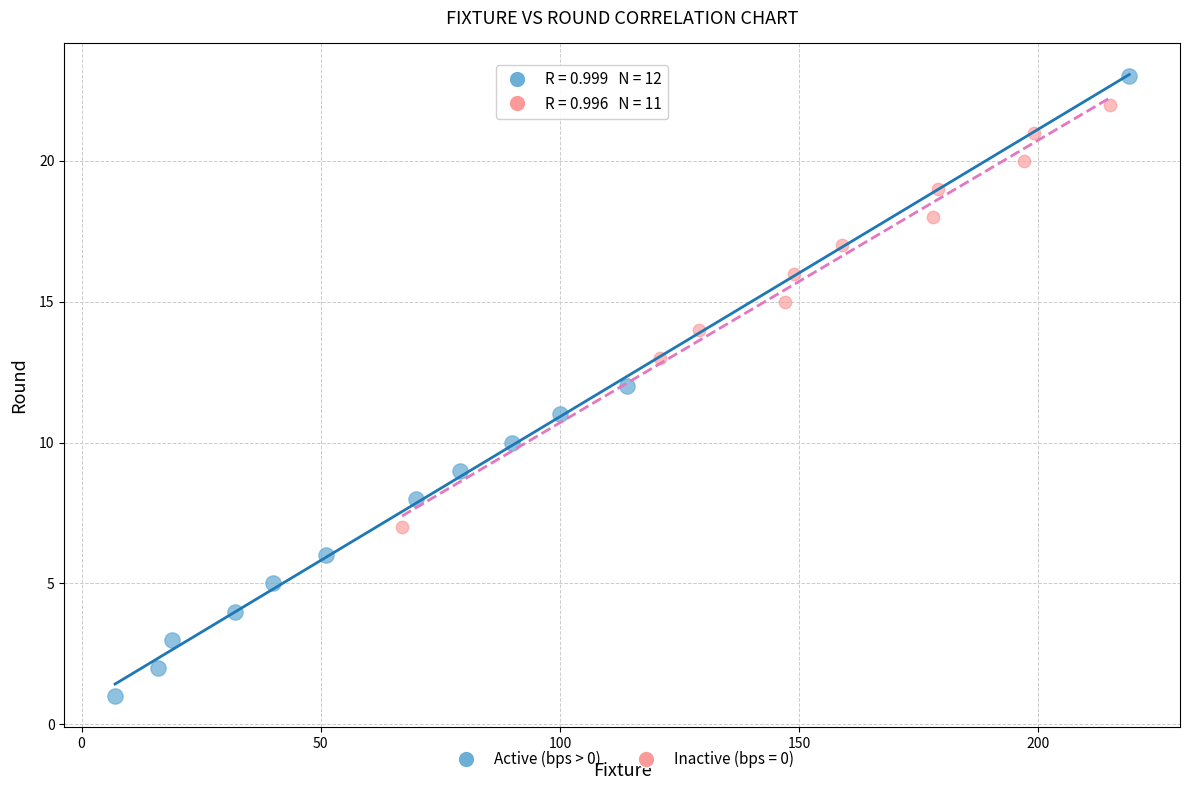

Which series has the largest Y range (max minus min)?

Active (bps > 0)